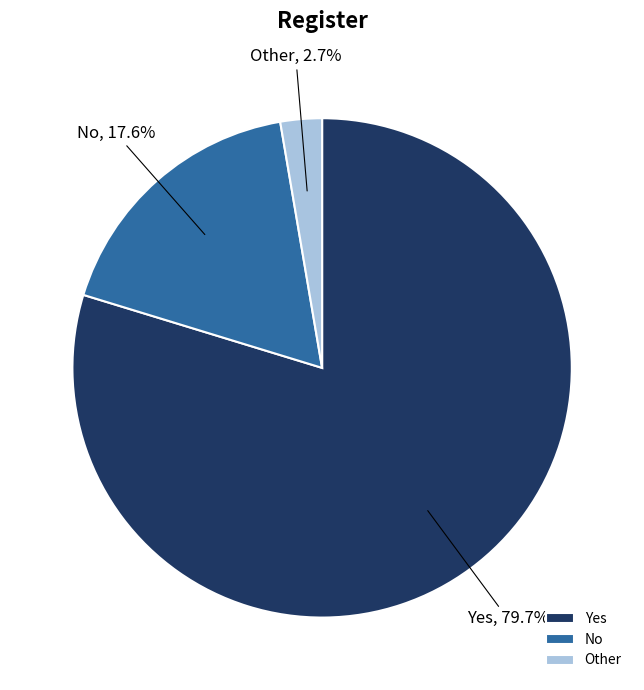

Does any single category account for the majority?

Yes